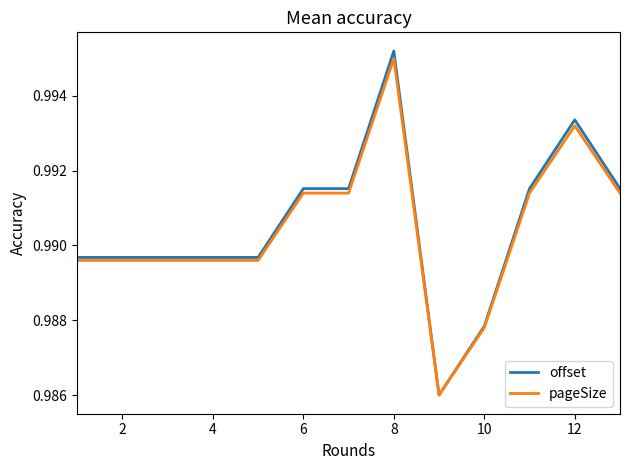

What are all the series names shown in the legend?

offset, pageSize